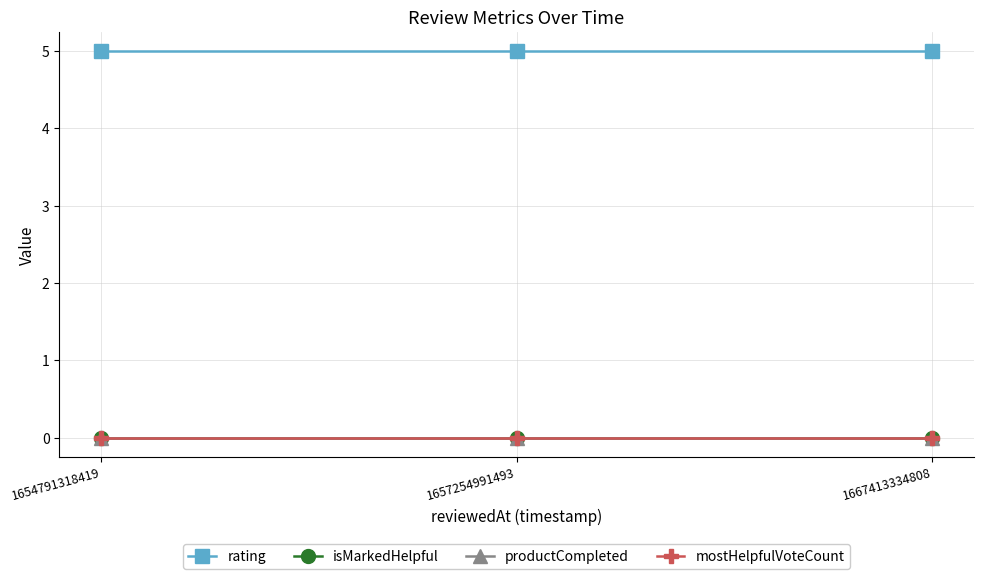

At which category is the sum across all series the highest?

1654791318419